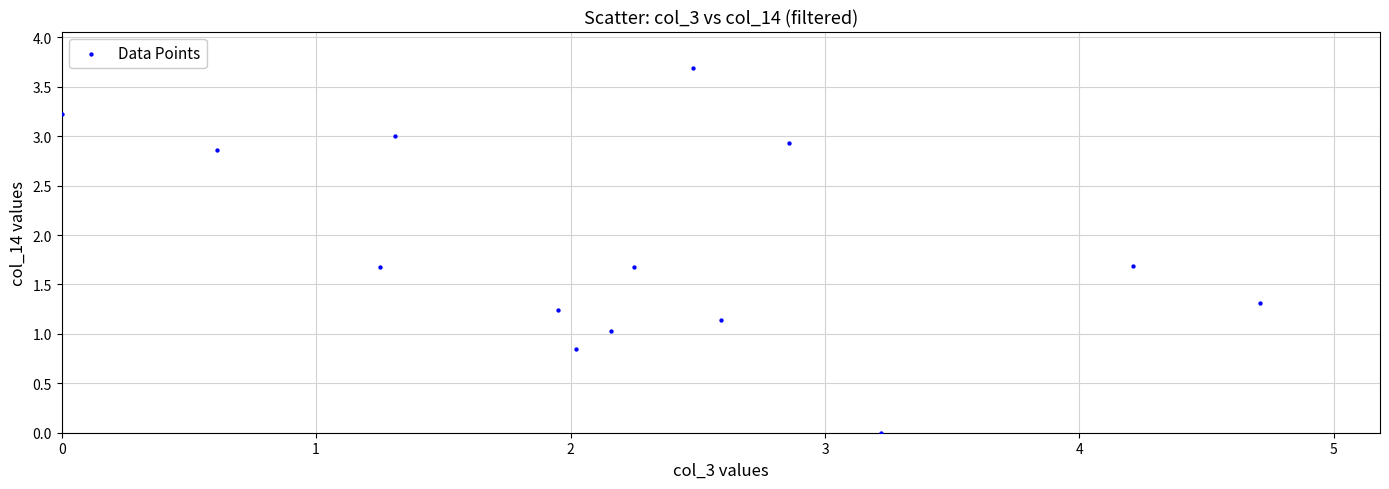

What is the range of X values (max minus min)?

4.7